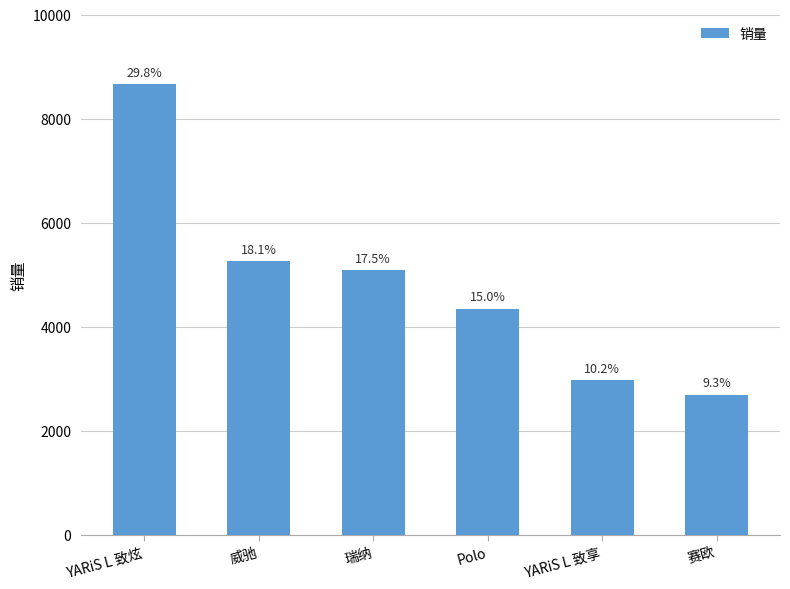

Are the bars horizontal?

No